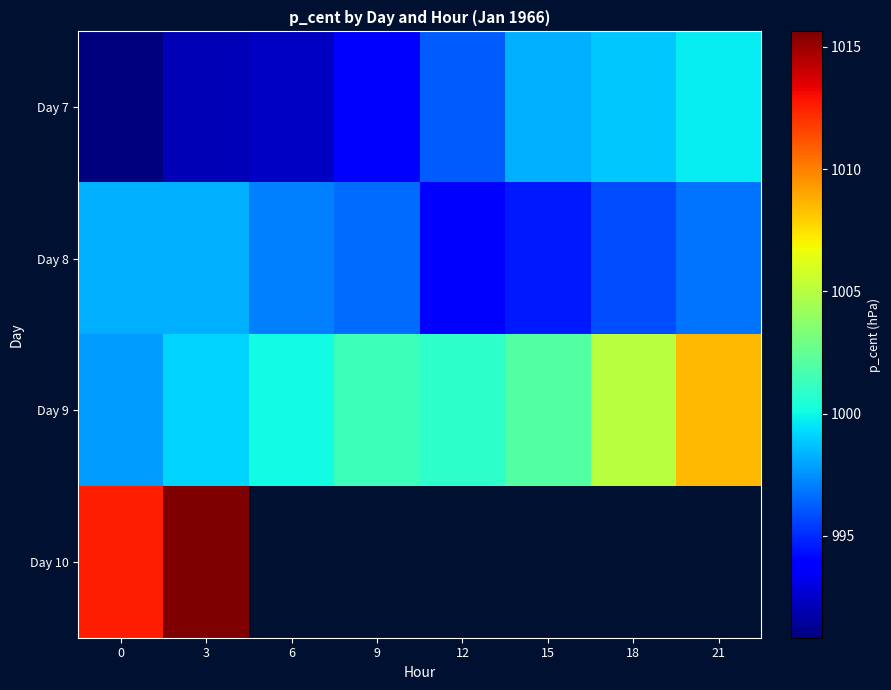

List the series in order of their peak value, lowest first.

Day 8, Day 7, Day 9, Day 10